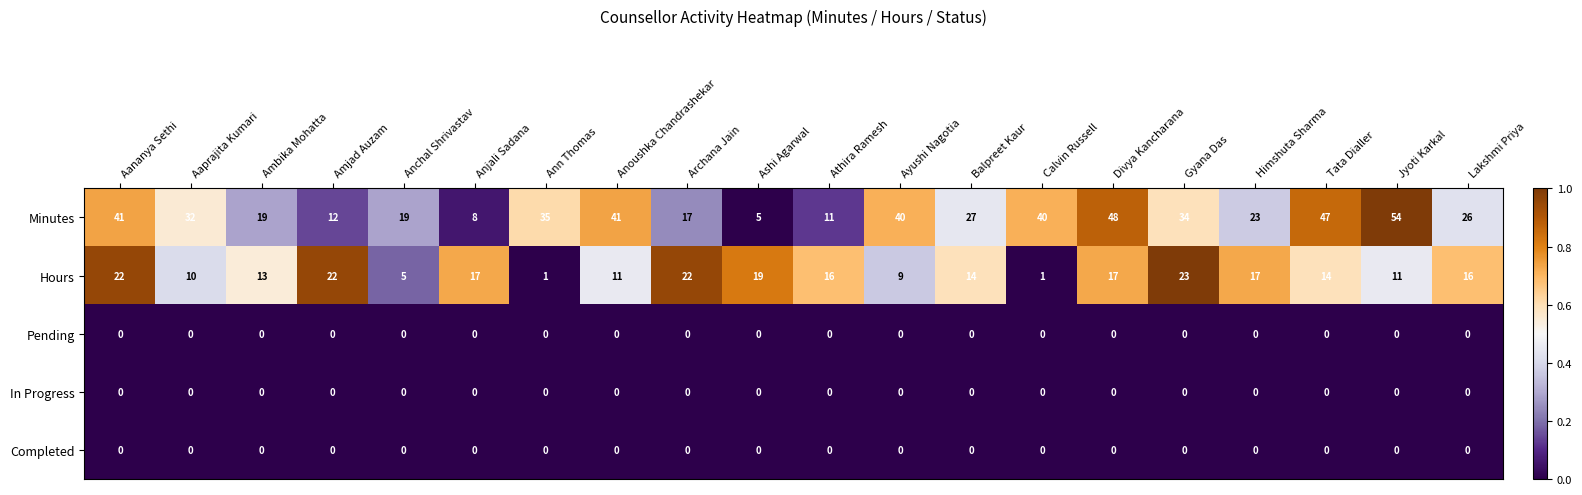

At how many categories does at least one series exceed 0?

20